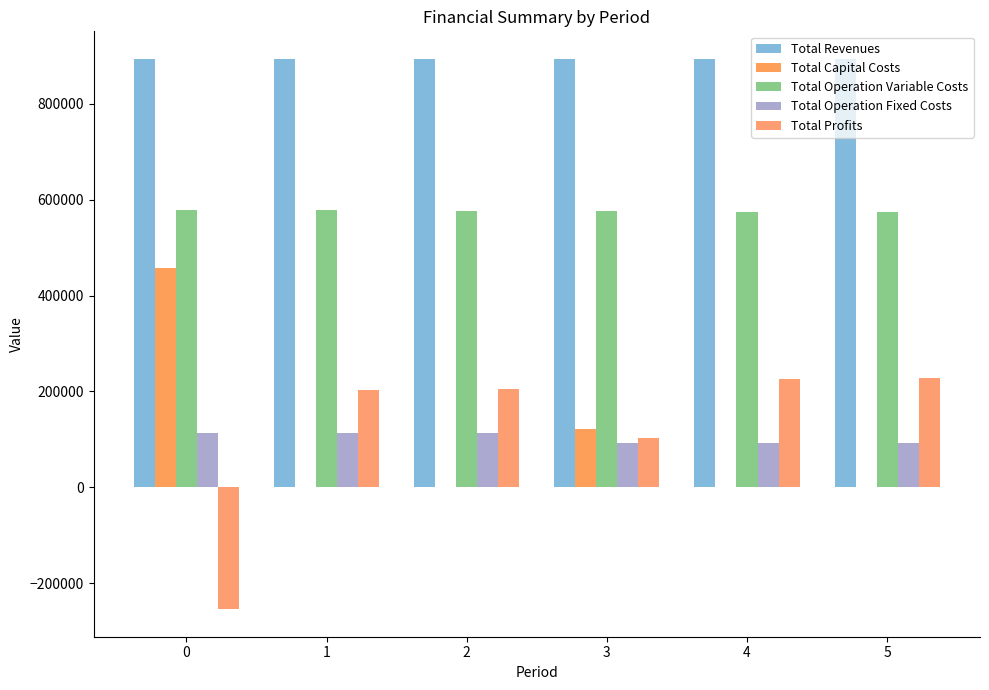

What is the average value of the Total Operation Fixed Costs series?

102163.5